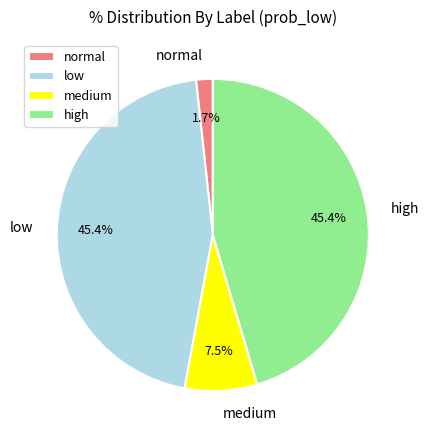

What is the smallest slice in the pie chart?

normal